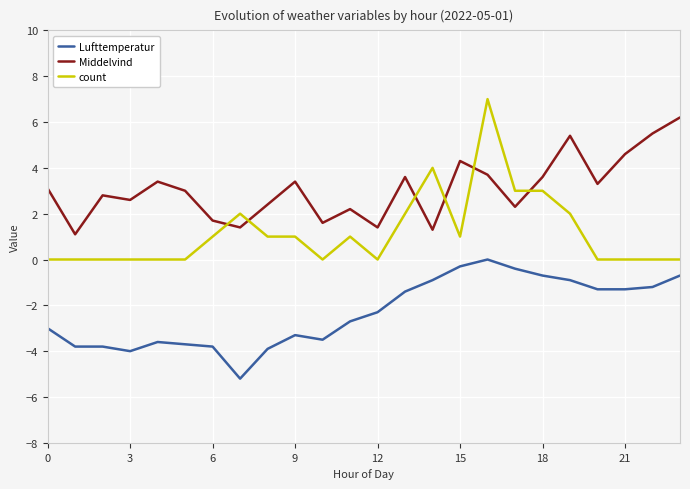

Rank the series by their maximum value, from lowest to highest.

Lufttemperatur, Middelvind, count